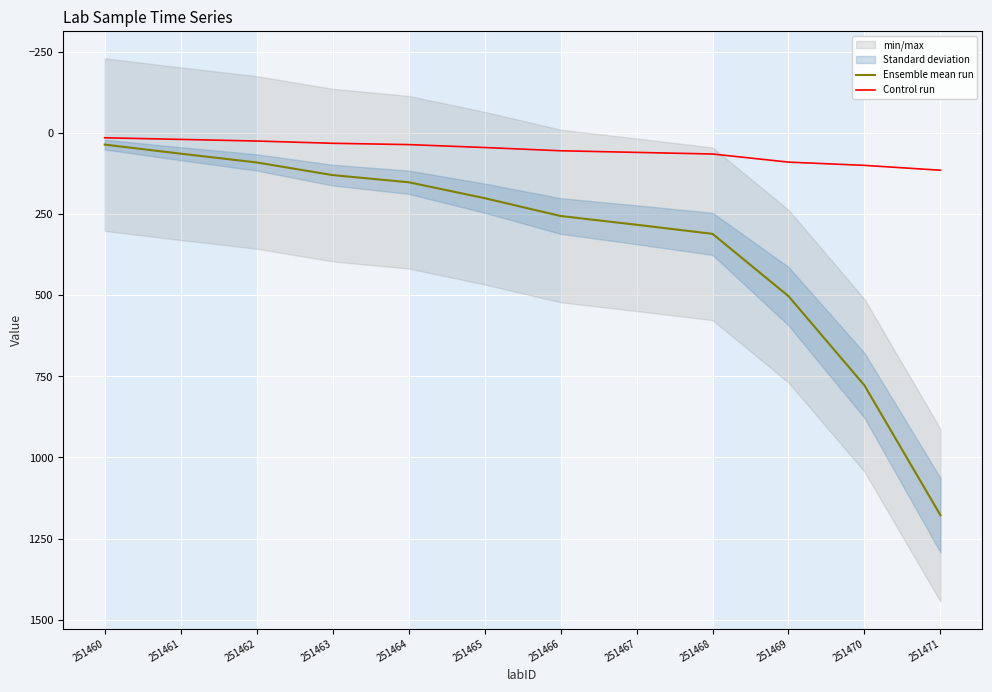

True or false: Ensemble mean run and Control run cross at least once.

False